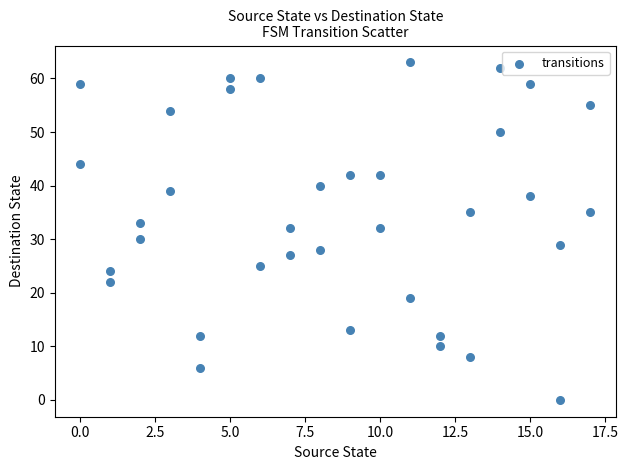

What is the range of X values (max minus min)?

17